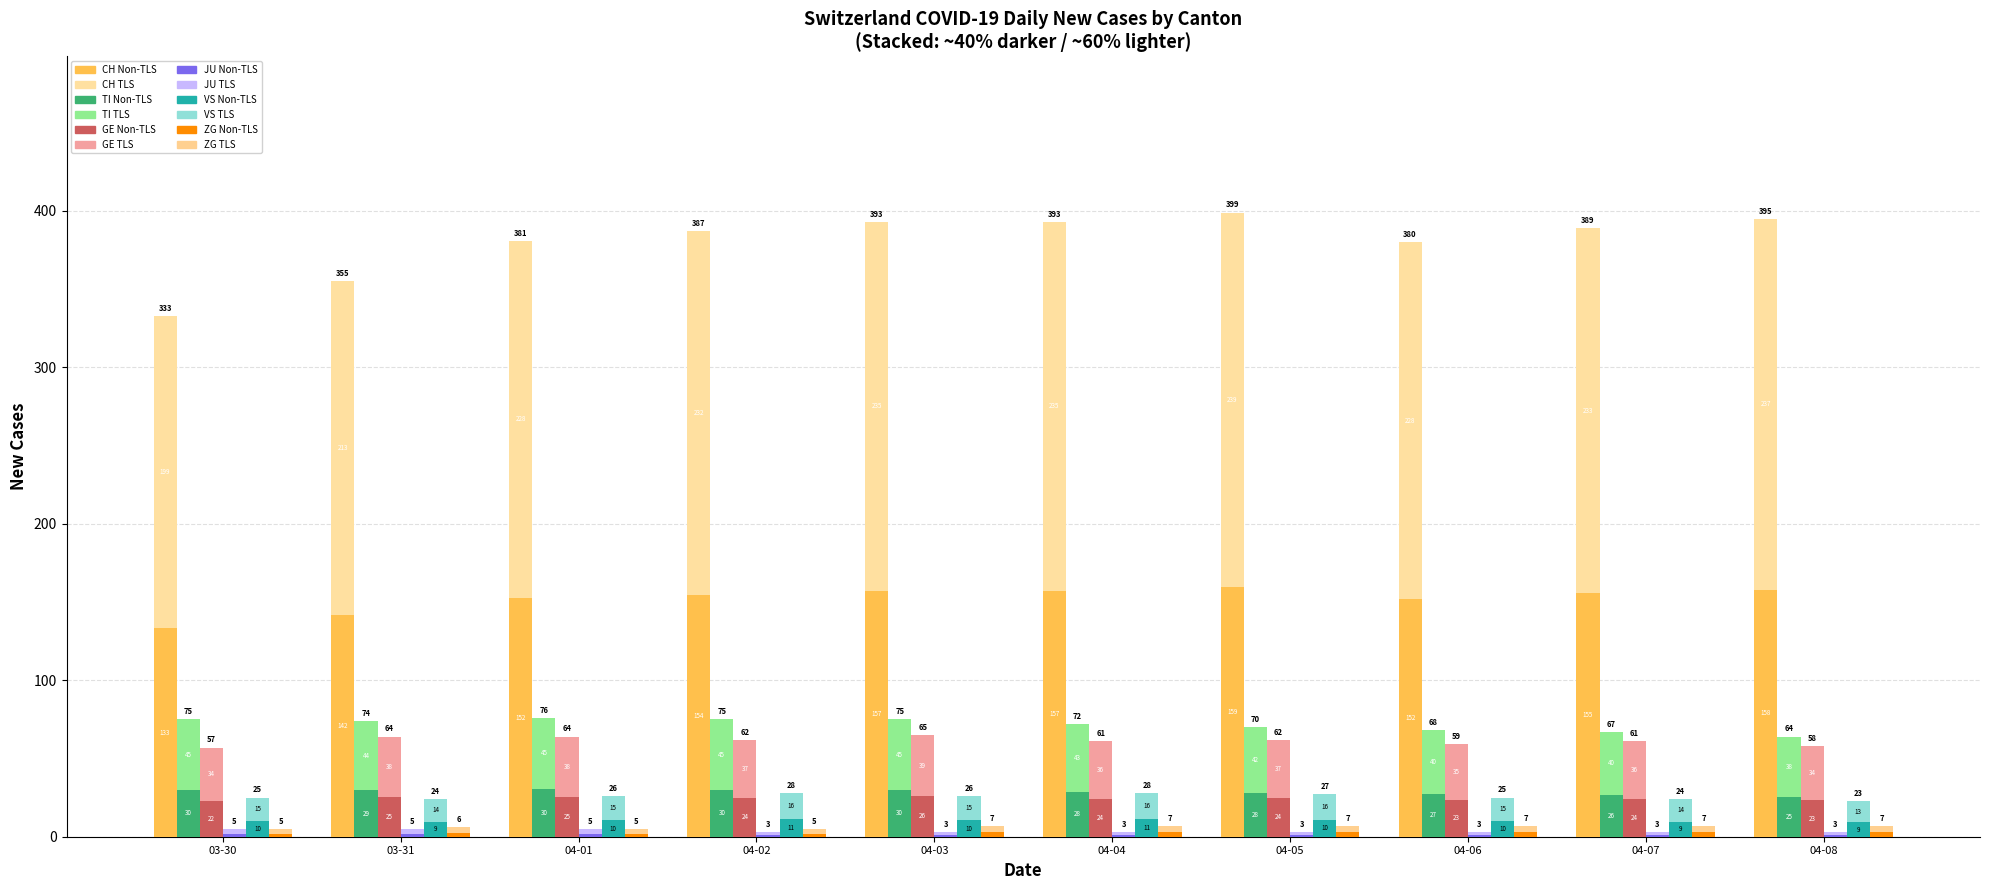

Which series changed the most between 04-02 and 04-03?

CH